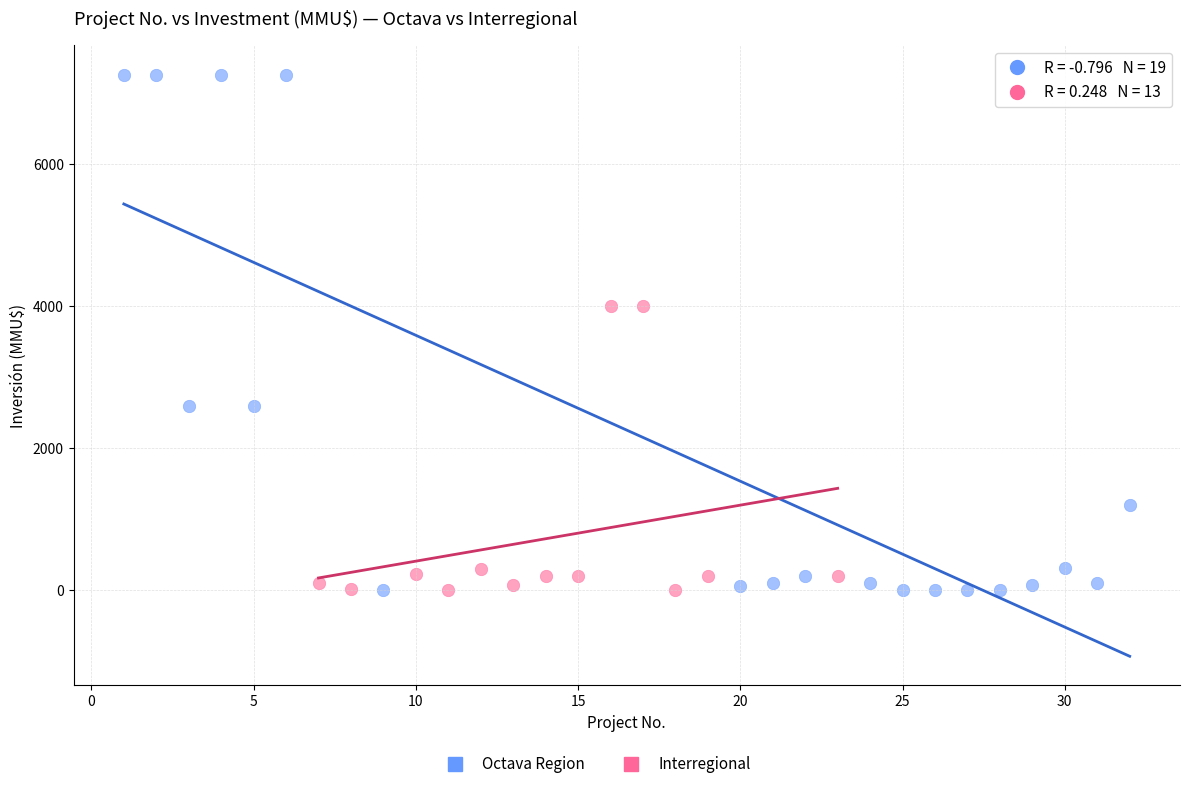

Which series has the largest Y range (max minus min)?

Octava Region